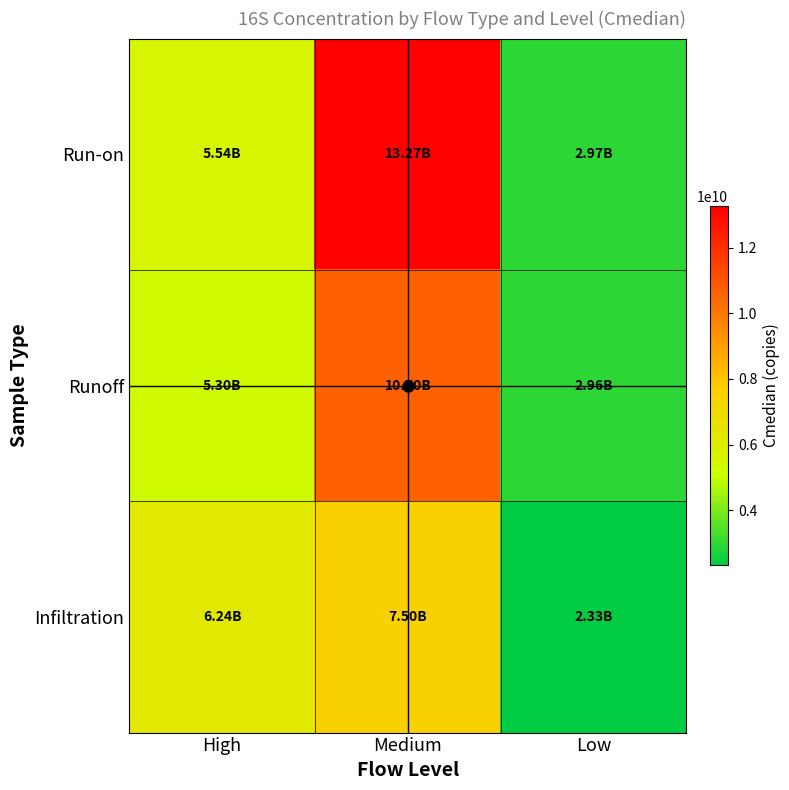

List the series in order of their overall mean, highest first.

Run-on, Runoff, Infiltration